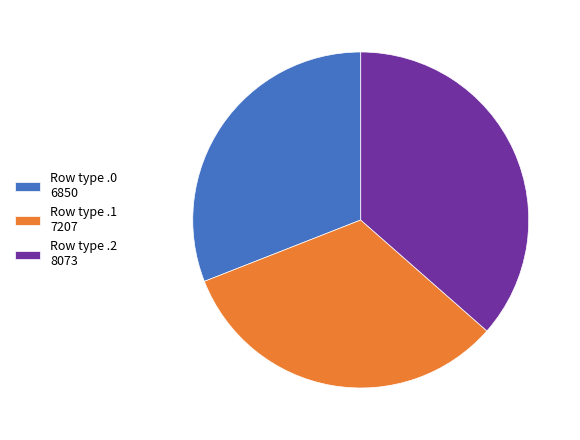

Is the sum of Row type .0 6850 and Row type .2 8073 greater than half?

Yes